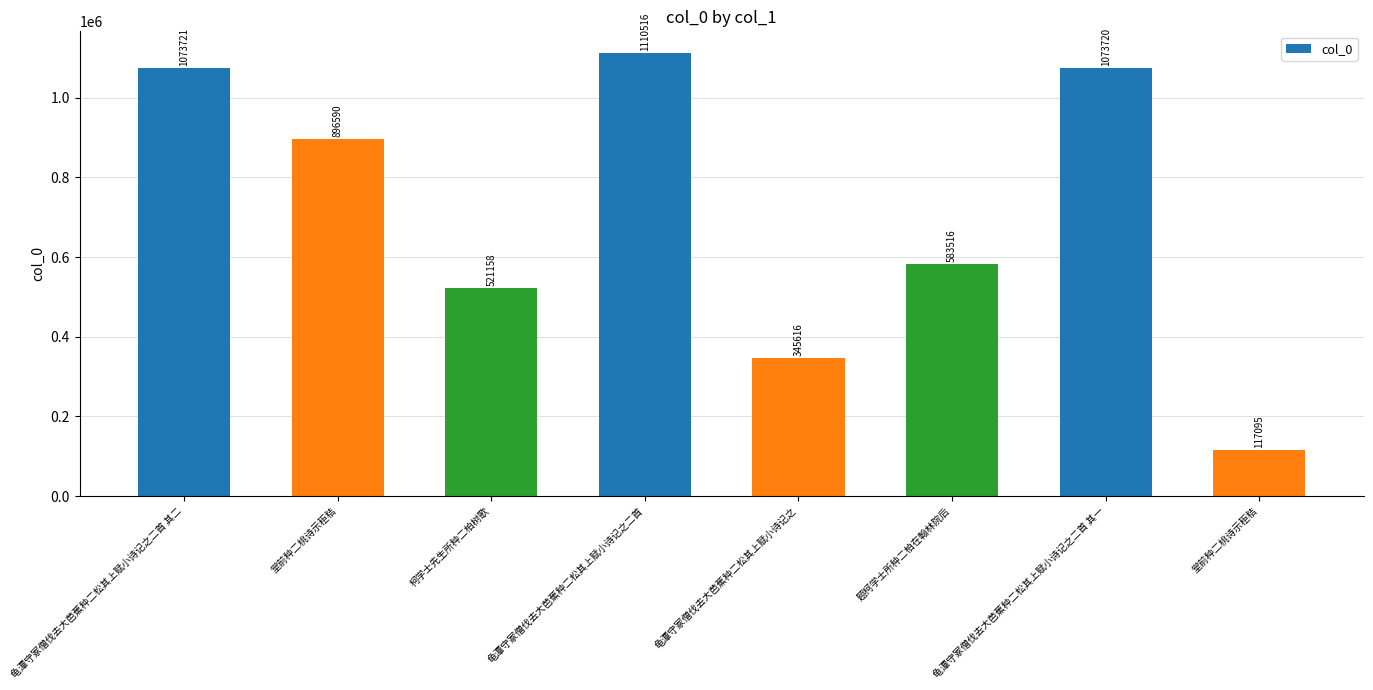

What value does the data have at 龟潭守冢僧伐去大芭蕉种二松其上赋小诗记之, to the nearest 50?

345600